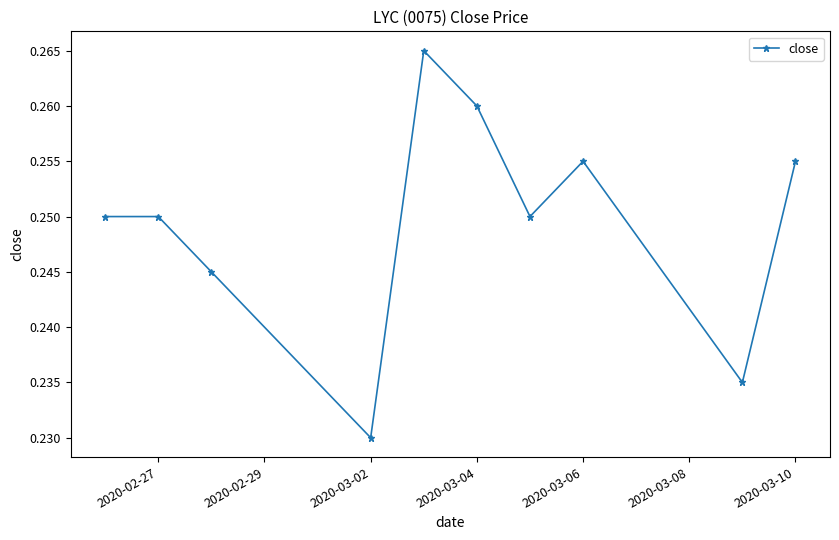

Count the values in the range 0 to 1.

10